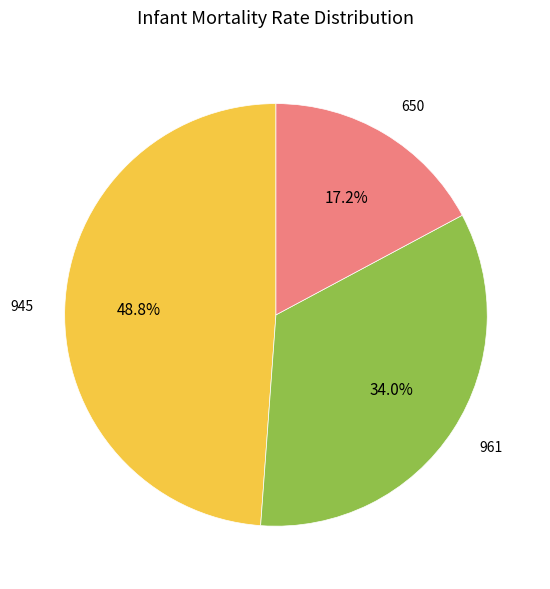

Which has a higher value, 945 or 961?

945